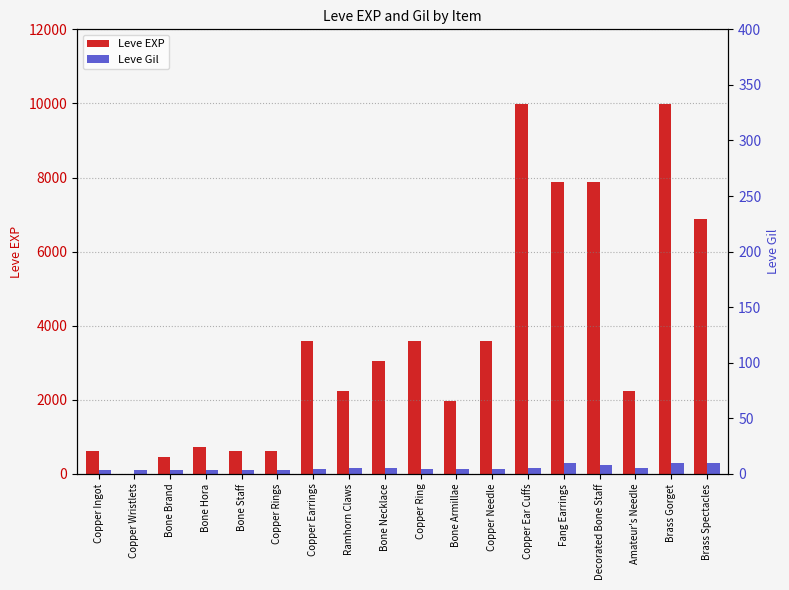

Rank the categories by Leve Gil value from highest to lowest.

Brass Gorget, Fang Earrings, Brass Spectacles, Decorated Bone Staff, Ramhorn Claws, Bone Necklace, Copper Ear Cuffs, Amateur's Needle, Bone Armillae, Copper Earrings, Copper Ring, Copper Needle, Copper Wristlets, Copper Ingot, Bone Staff, Bone Brand, Bone Hora, Copper Rings